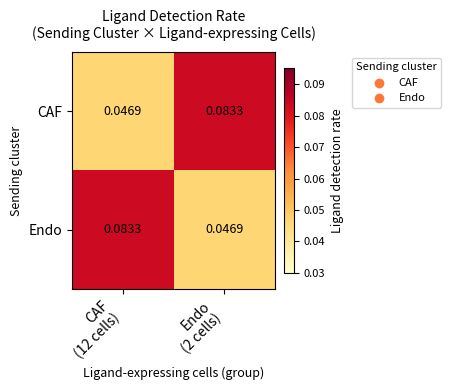

Count the number of data series in this chart.

2